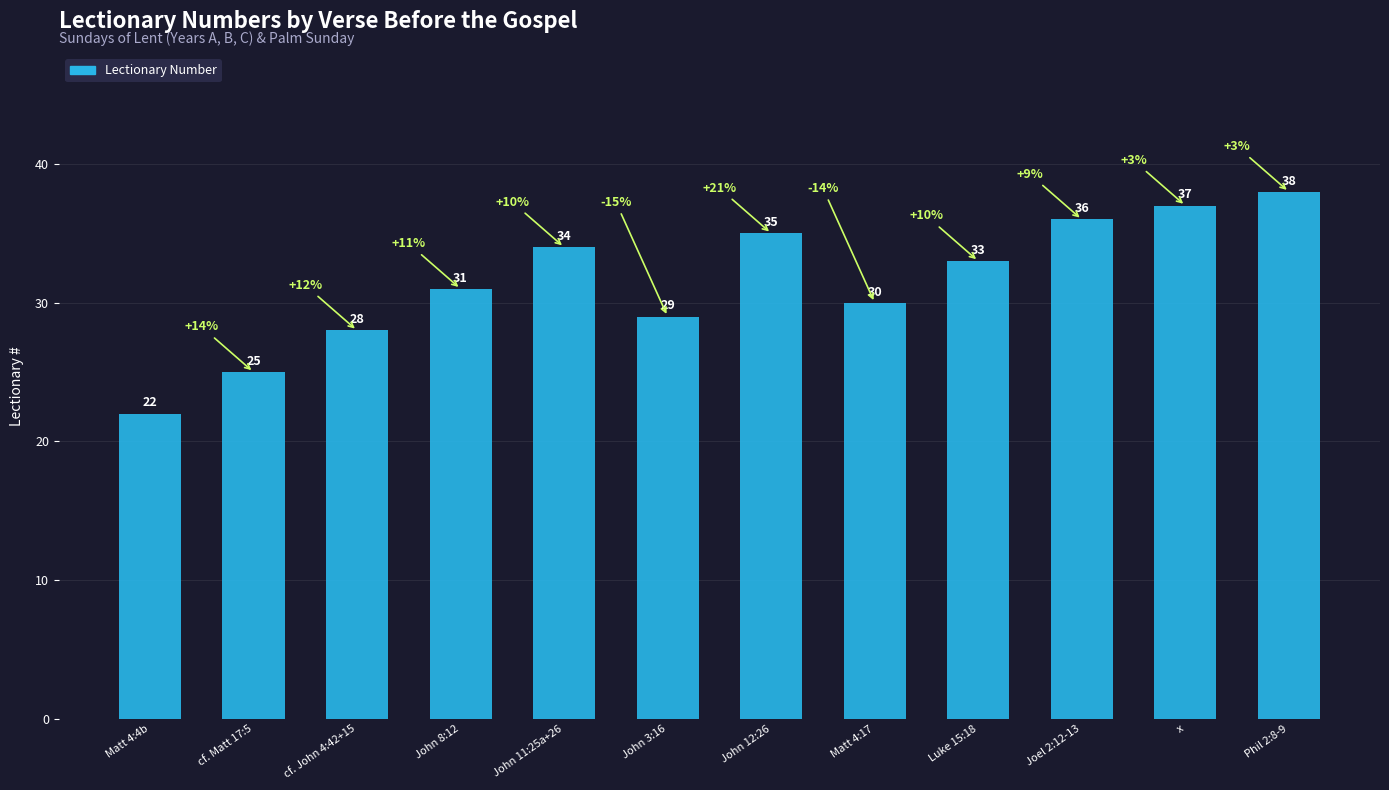

What is the sum of the values at John 11:25a+26 and x?

71